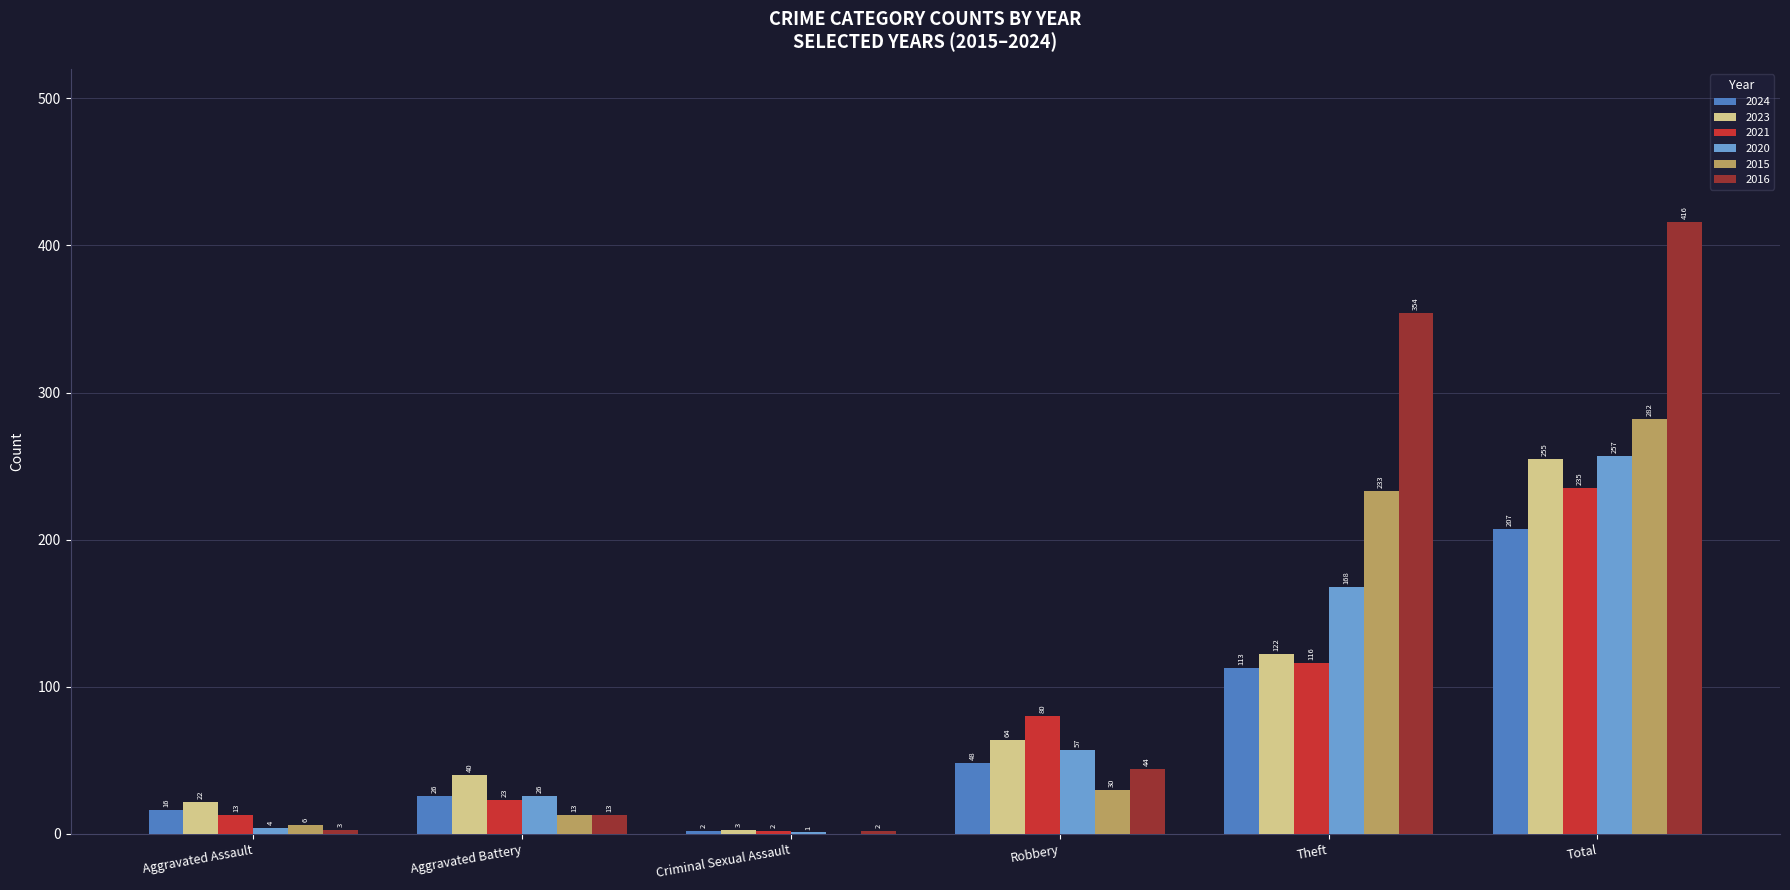

What is the sum of the 2023 values at Theft and Aggravated Battery?

162